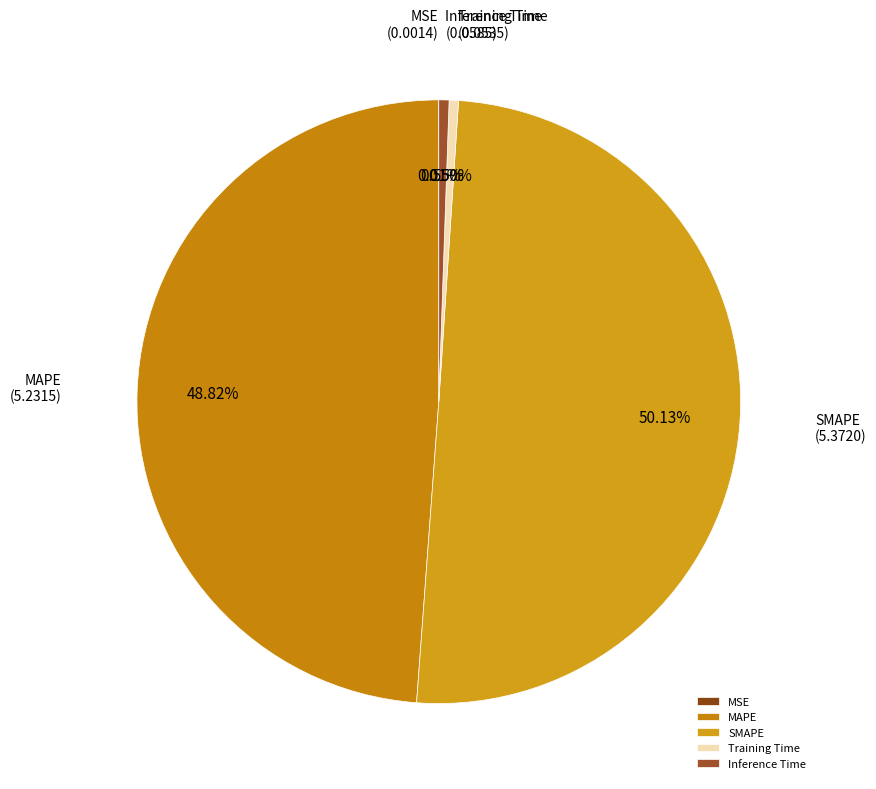

To the nearest percent, what is the difference between the largest and smallest slice percentages?

50%